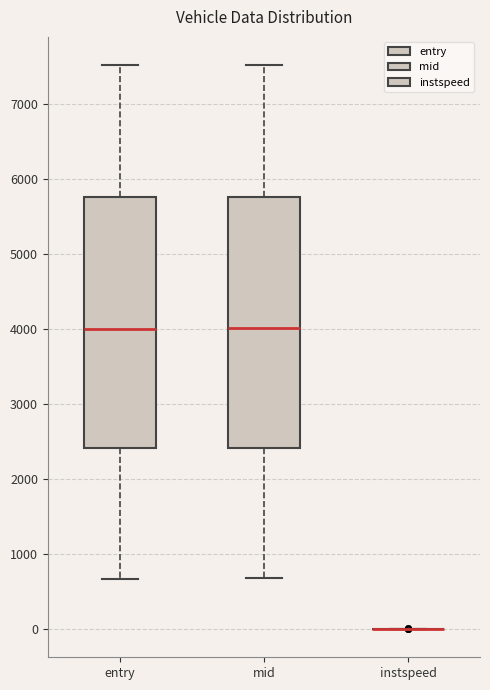

Reading left to right, read every box against the y-axis: the position of its median line, the range the box covers, and the ends of its whiskers. The values are not printed on the chart, so give them approximately, as read against the axis.

entry: median 4000, box 2400 to 5800, whiskers 700 to 7500
mid: median 4000, box 2400 to 5800, whiskers 700 to 7500
instspeed: box collapsed to a line at 0, whiskers 0 to 0